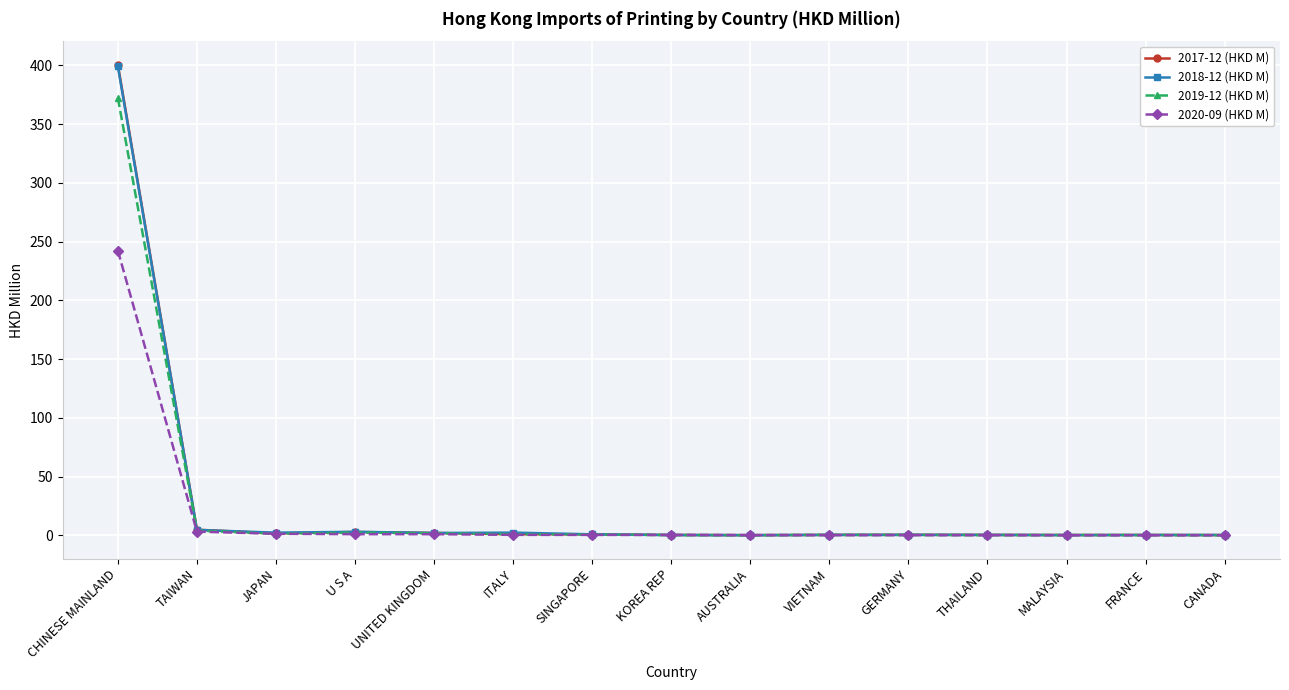

What is the label of the 15th point from the right?

CHINESE MAINLAND